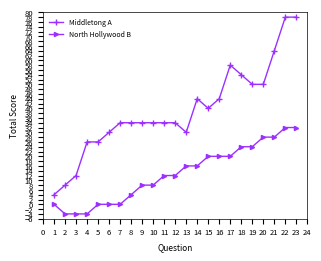

Which series has the widest spread of values?

Middletong A